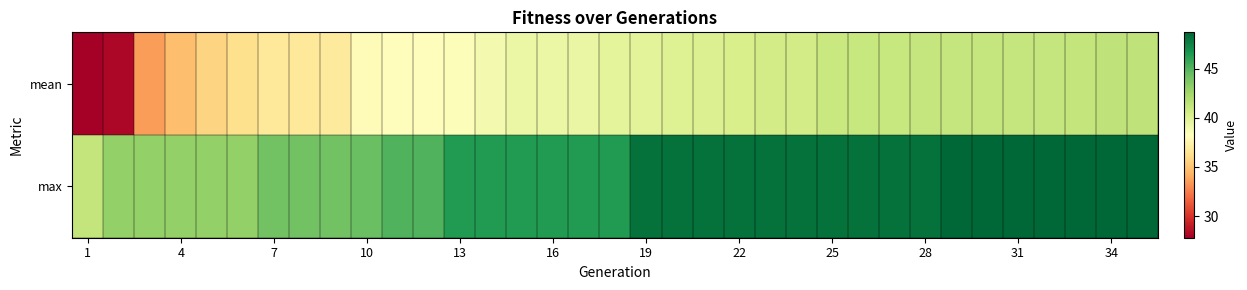

How many categories are shown in the chart?

35